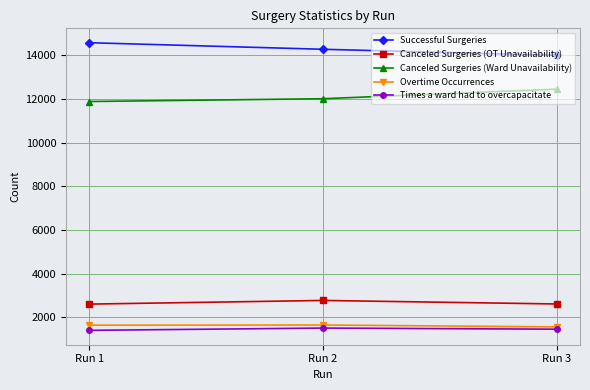

At which category does the chart reach its peak across all series?

Run 1